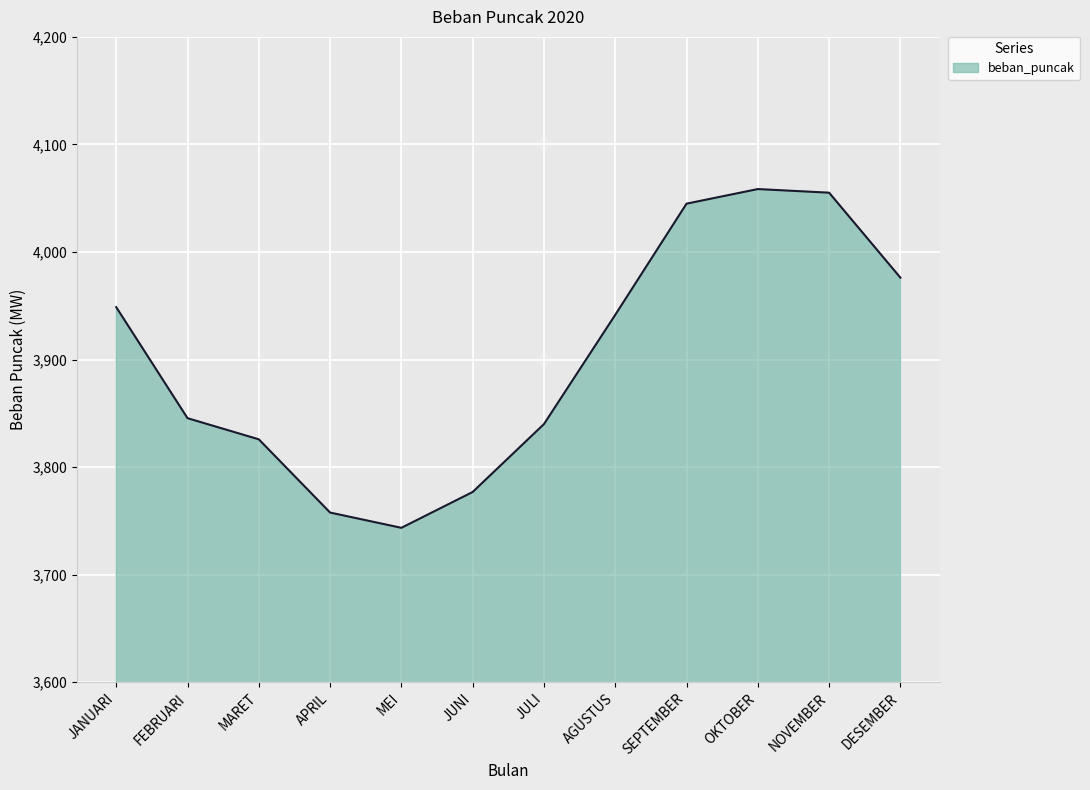

What is the smallest value displayed?

3743.5